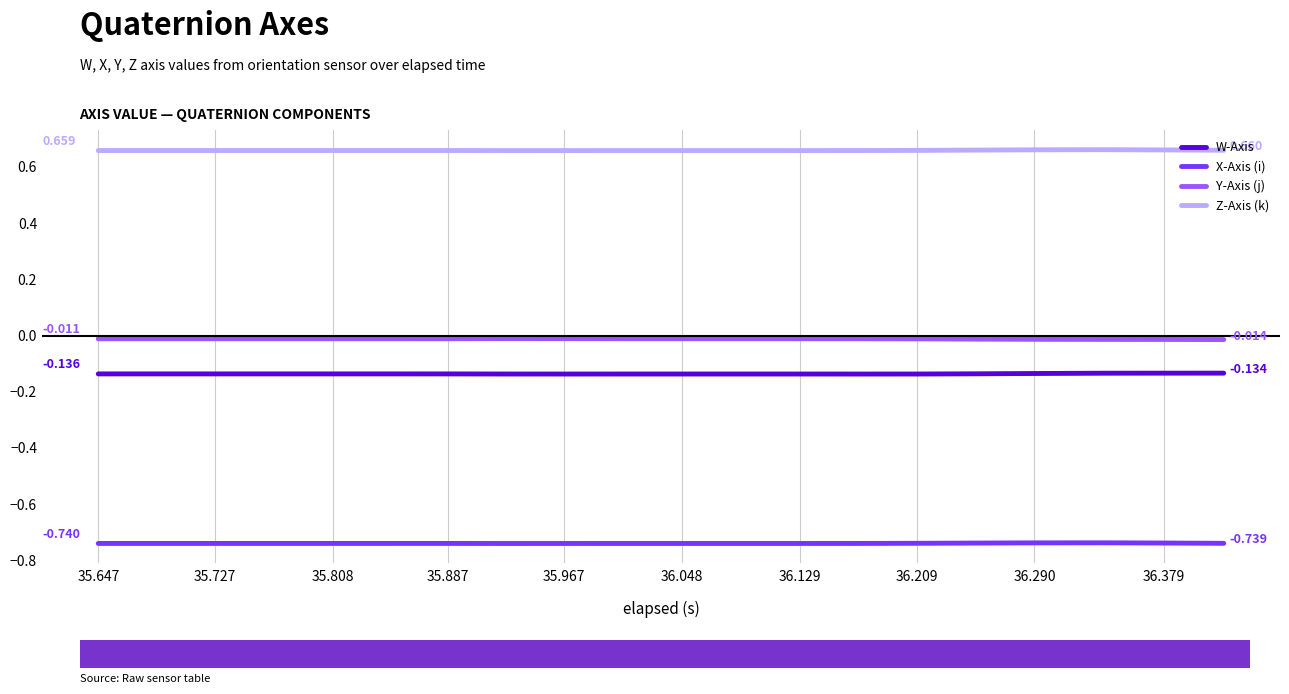

Does the chart display data point markers on the line(s)?

No